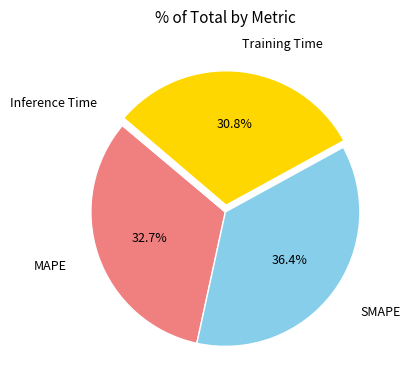

Does any single category account for the majority?

No